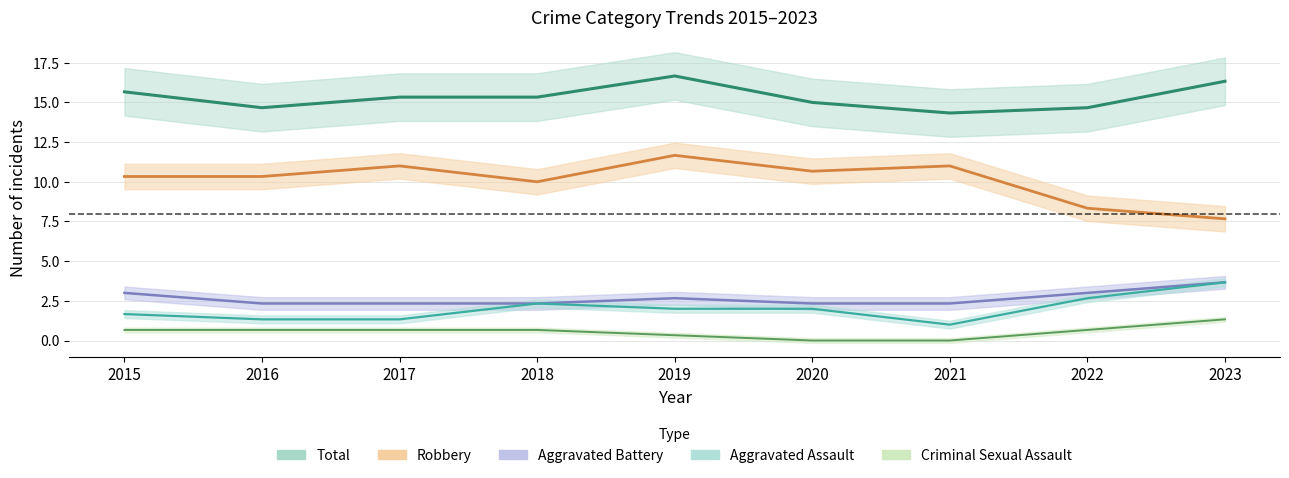

Which series has the widest spread of values?

Robbery